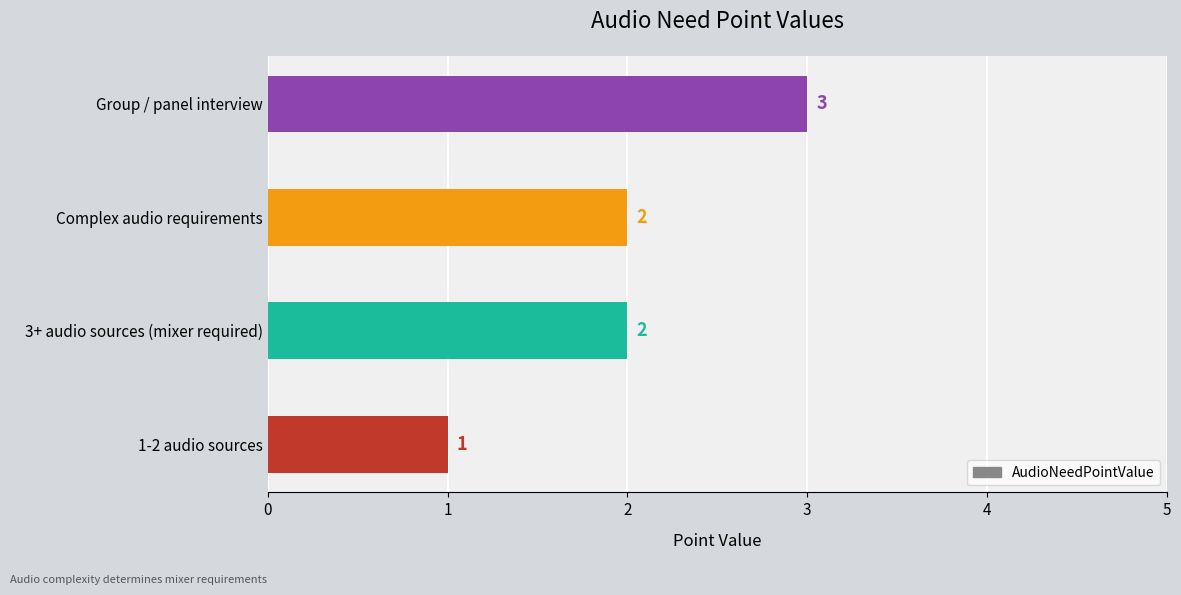

Count the number of categories in the chart.

4